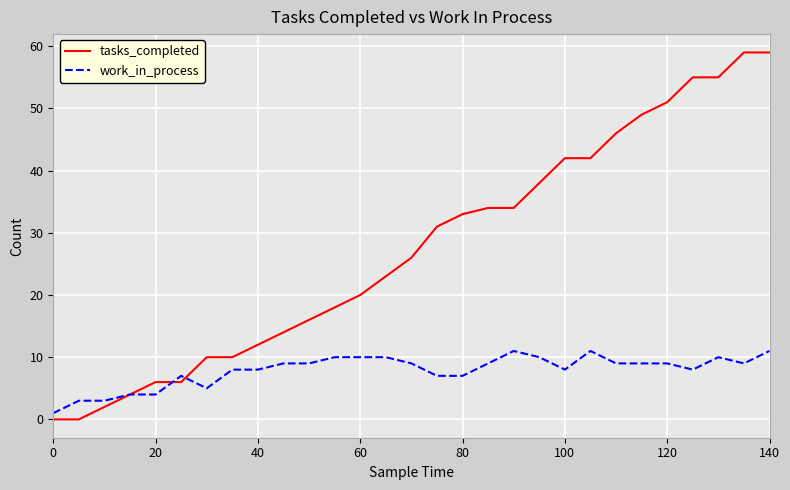

How many lines are shown in the chart?

2